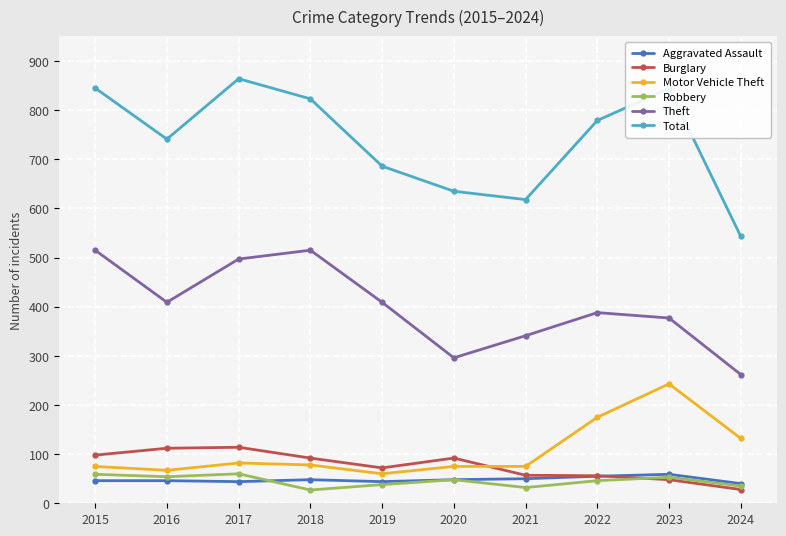

What is the value of the Burglary point at the 2nd from the left?

112